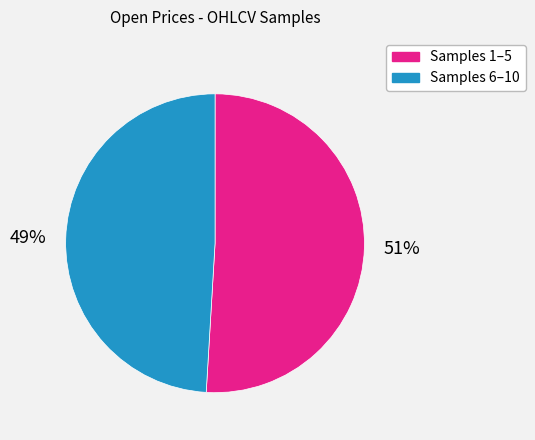

True or false: Samples 1–5 accounts for 45% of the total.

False